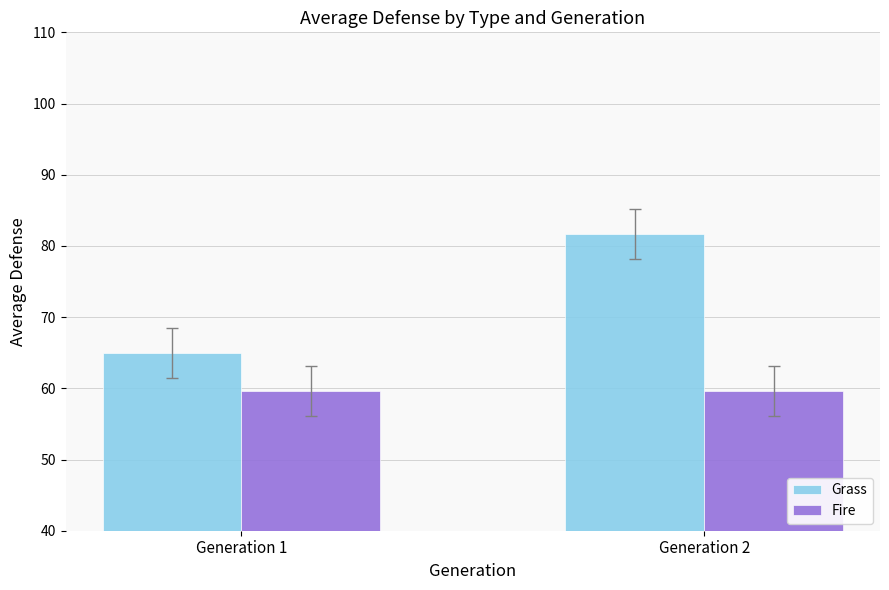

What is the greatest value displayed?

81.7